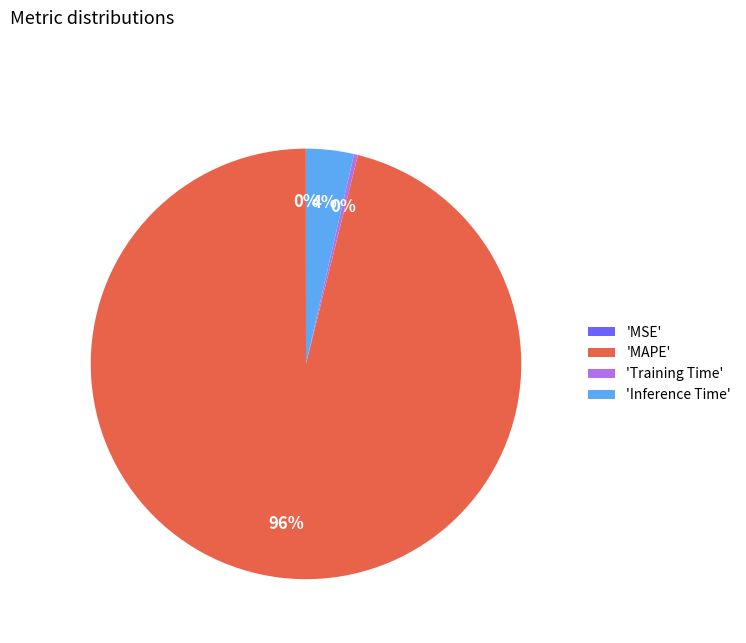

What is the majority slice?

'MAPE'